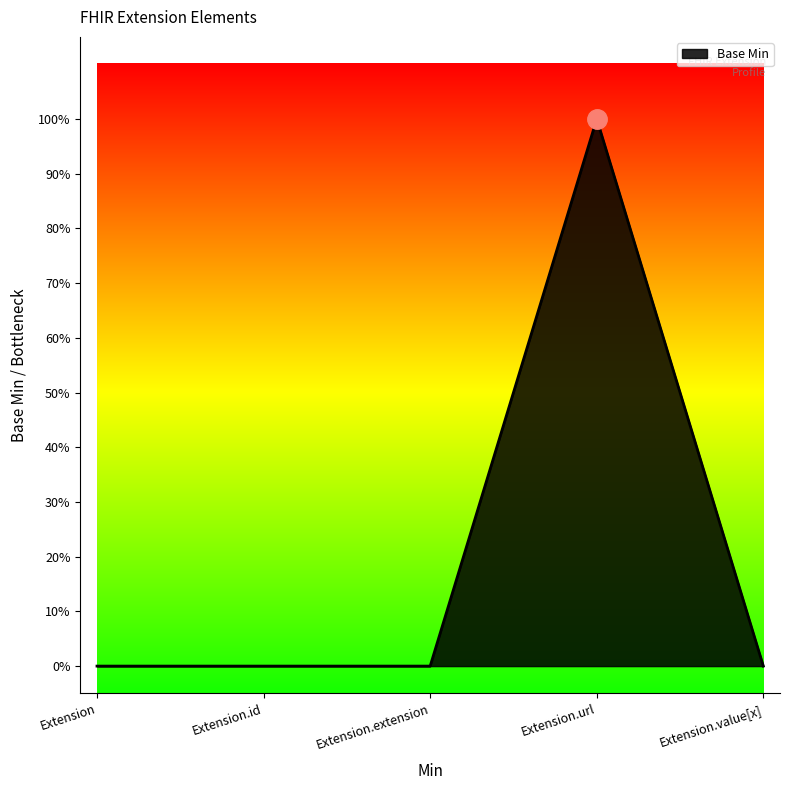

What is the label of the 5th point from the left?

Extension.value[x]